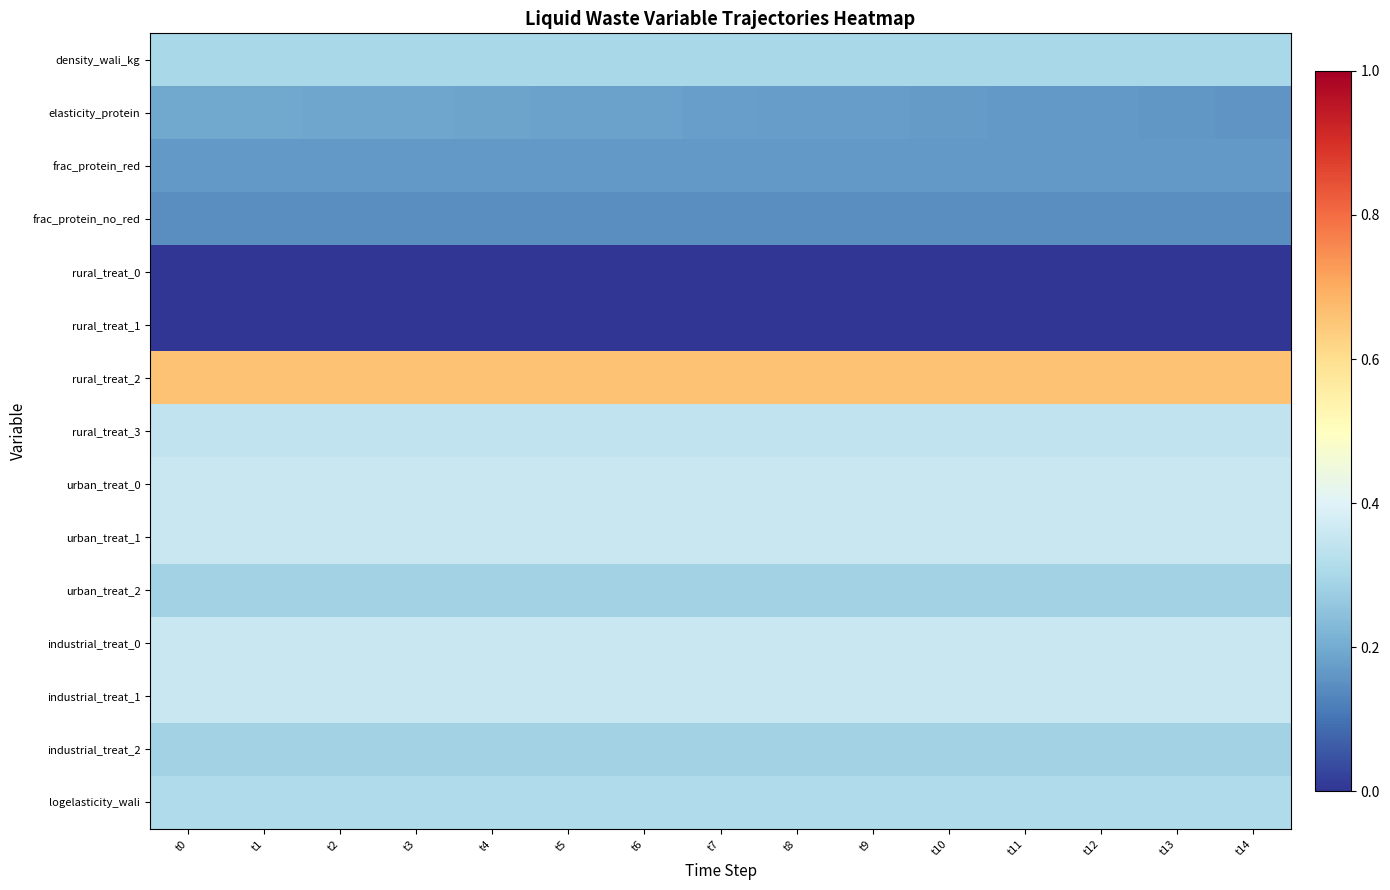

Reading left to right, transcribe all the data shown in this chart.

density_wali_kg: t0=0.3	t1=0.3	t2=0.3	t3=0.3	t4=0.3	t5=0.3	t6=0.3	t7=0.3	t8=0.3	t9=0.3	t10=0.3	t11=0.3	t12=0.3	t13=0.3	t14=0.3
elasticity_protein: t0=0.2	t1=0.2	t2=0.2	t3=0.2	t4=0.2	t5=0.2	t6=0.2	t7=0.2	t8=0.2	t9=0.2	t10=0.2	t11=0.2	t12=0.2	t13=0.2	t14=0.2
frac_protein_red: t0=0.2	t1=0.2	t2=0.2	t3=0.2	t4=0.2	t5=0.2	t6=0.2	t7=0.2	t8=0.2	t9=0.2	t10=0.2	t11=0.2	t12=0.2	t13=0.2	t14=0.2
frac_protein_no_red: t0=0.1	t1=0.1	t2=0.1	t3=0.1	t4=0.1	t5=0.1	t6=0.1	t7=0.1	t8=0.1	t9=0.1	t10=0.1	t11=0.1	t12=0.1	t13=0.1	t14=0.1
rural_treat_0: t0=0.0	t1=0.0	t2=0.0	t3=0.0	t4=0.0	t5=0.0	t6=0.0	t7=0.0	t8=0.0	t9=0.0	t10=0.0	t11=0.0	t12=0.0	t13=0.0	t14=0.0
rural_treat_1: t0=0.0	t1=0.0	t2=0.0	t3=0.0	t4=0.0	t5=0.0	t6=0.0	t7=0.0	t8=0.0	t9=0.0	t10=0.0	t11=0.0	t12=0.0	t13=0.0	t14=0.0
rural_treat_2: t0=0.7	t1=0.7	t2=0.7	t3=0.7	t4=0.7	t5=0.7	t6=0.7	t7=0.7	t8=0.7	t9=0.7	t10=0.7	t11=0.7	t12=0.7	t13=0.7	t14=0.7
rural_treat_3: t0=0.3	t1=0.3	t2=0.3	t3=0.3	t4=0.3	t5=0.3	t6=0.3	t7=0.3	t8=0.3	t9=0.3	t10=0.3	t11=0.3	t12=0.3	t13=0.3	t14=0.3
urban_treat_0: t0=0.4	t1=0.4	t2=0.4	t3=0.4	t4=0.4	t5=0.4	t6=0.4	t7=0.4	t8=0.4	t9=0.4	t10=0.4	t11=0.4	t12=0.4	t13=0.4	t14=0.4
urban_treat_1: t0=0.4	t1=0.4	t2=0.4	t3=0.4	t4=0.4	t5=0.4	t6=0.4	t7=0.4	t8=0.4	t9=0.4	t10=0.4	t11=0.4	t12=0.4	t13=0.4	t14=0.4
urban_treat_2: t0=0.3	t1=0.3	t2=0.3	t3=0.3	t4=0.3	t5=0.3	t6=0.3	t7=0.3	t8=0.3	t9=0.3	t10=0.3	t11=0.3	t12=0.3	t13=0.3	t14=0.3
industrial_treat_0: t0=0.4	t1=0.4	t2=0.4	t3=0.4	t4=0.4	t5=0.4	t6=0.4	t7=0.4	t8=0.4	t9=0.4	t10=0.4	t11=0.4	t12=0.4	t13=0.4	t14=0.4
industrial_treat_1: t0=0.4	t1=0.4	t2=0.4	t3=0.4	t4=0.4	t5=0.4	t6=0.4	t7=0.4	t8=0.4	t9=0.4	t10=0.4	t11=0.4	t12=0.4	t13=0.4	t14=0.4
industrial_treat_2: t0=0.3	t1=0.3	t2=0.3	t3=0.3	t4=0.3	t5=0.3	t6=0.3	t7=0.3	t8=0.3	t9=0.3	t10=0.3	t11=0.3	t12=0.3	t13=0.3	t14=0.3
logelasticity_wali: t0=0.3	t1=0.3	t2=0.3	t3=0.3	t4=0.3	t5=0.3	t6=0.3	t7=0.3	t8=0.3	t9=0.3	t10=0.3	t11=0.3	t12=0.3	t13=0.3	t14=0.3